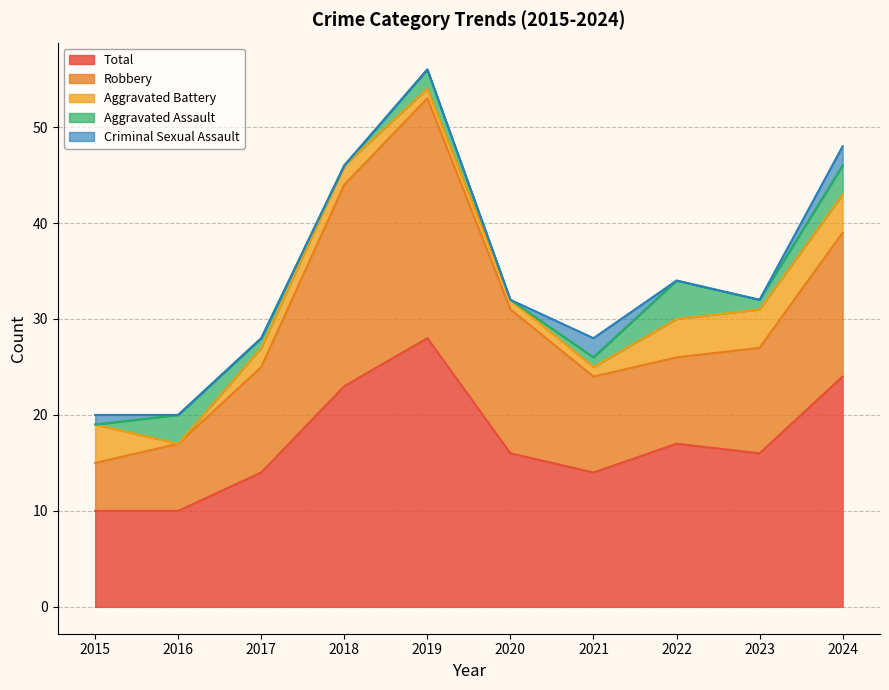

True or false: Aggravated Battery and Total intersect in this chart.

False